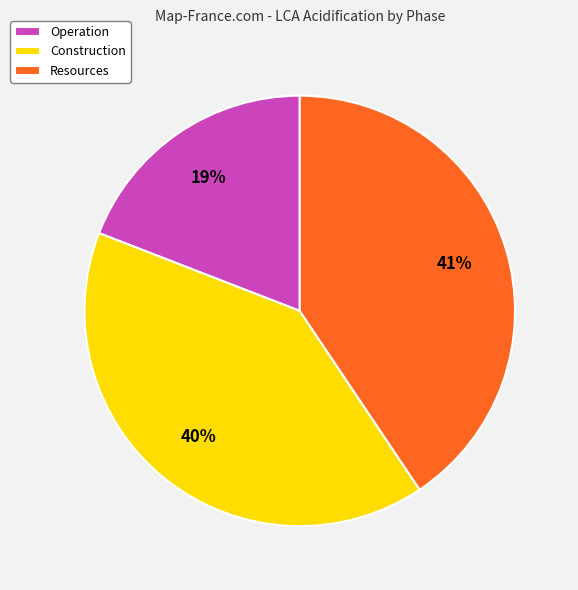

The Operation slice represents 4% of the pie. True or false?

False